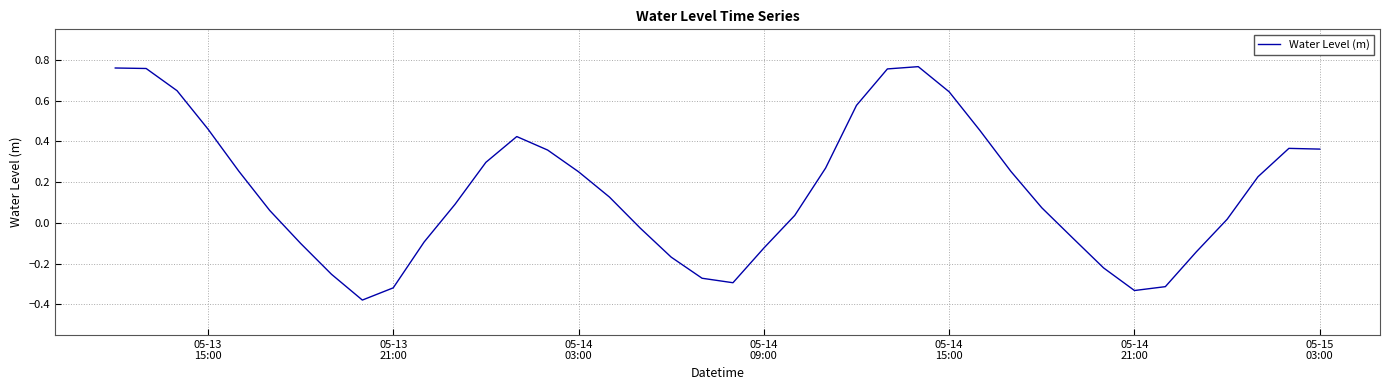

What is the difference between the maximum and minimum values?

1.1